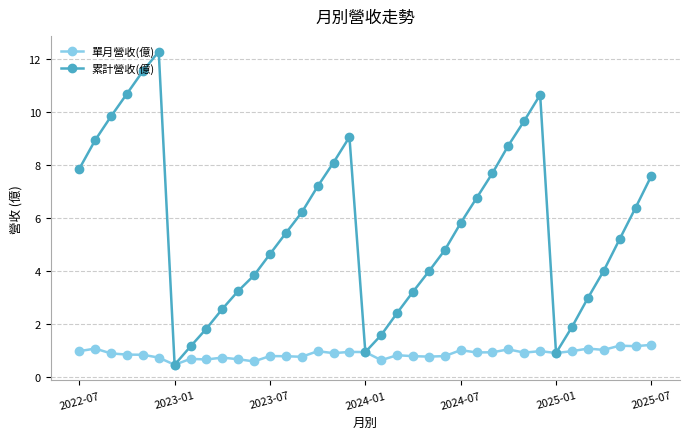

Which series has the largest range (max minus min)?

累計營收(億)